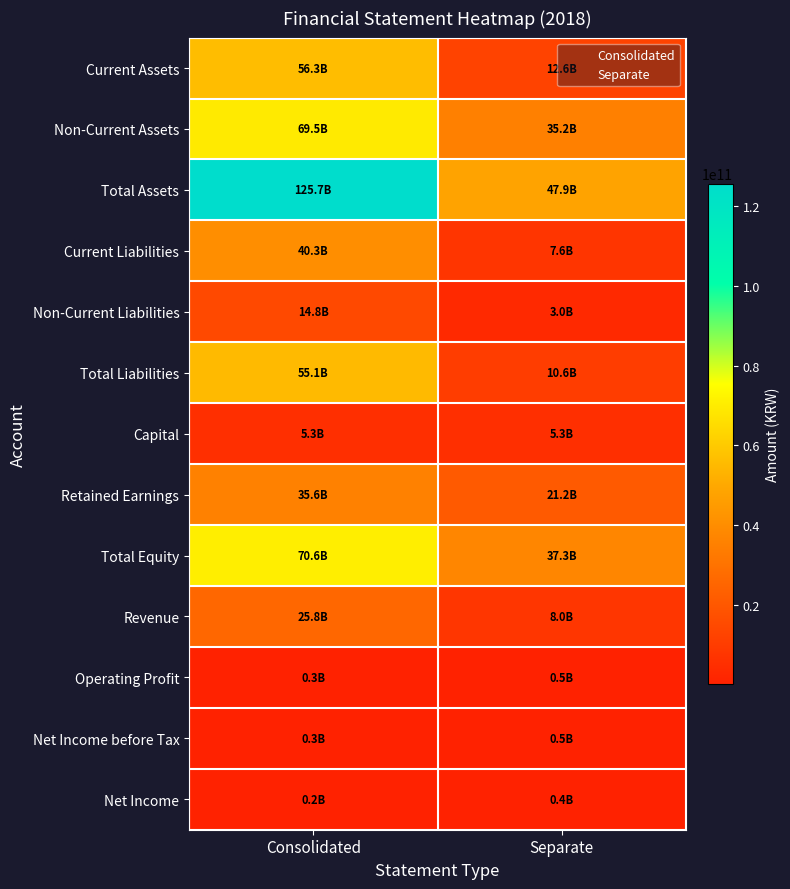

Which series has the largest range (max minus min)?

Total Assets